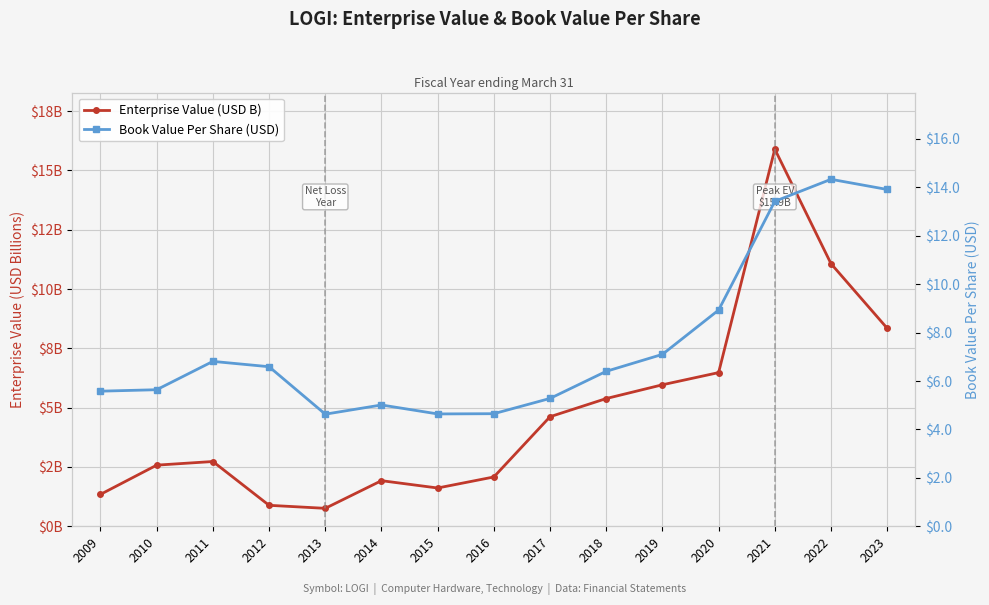

List the series in order of their overall mean, lowest first.

Enterprise Value (USD B), Book Value Per Share (USD)